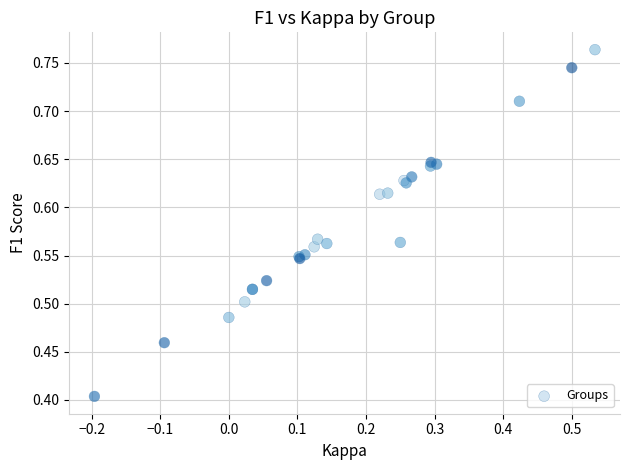

What Y value in the scatter plot is closest to 0?

0.4